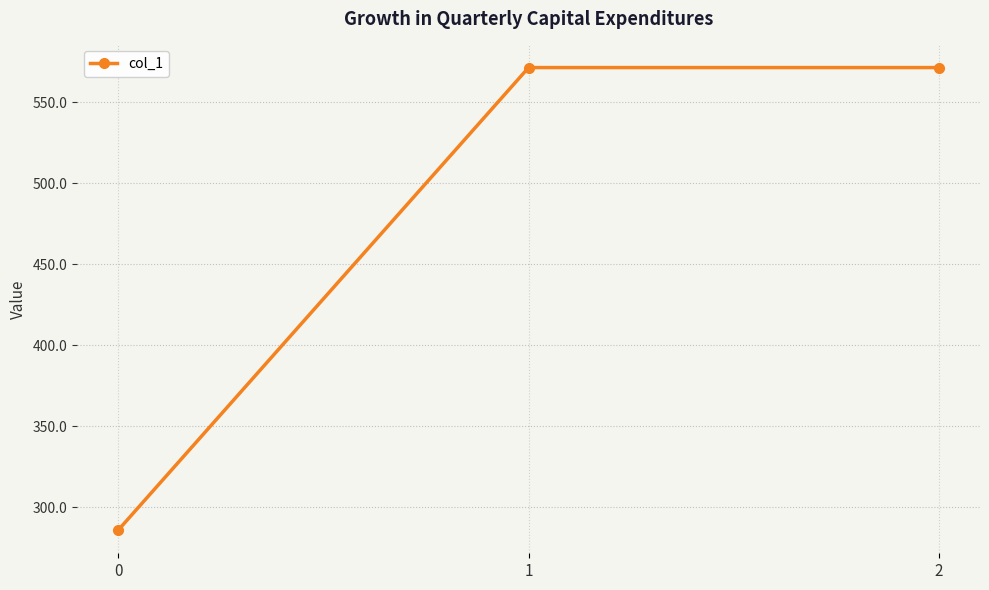

What is the difference between the maximum and minimum values?

285.7